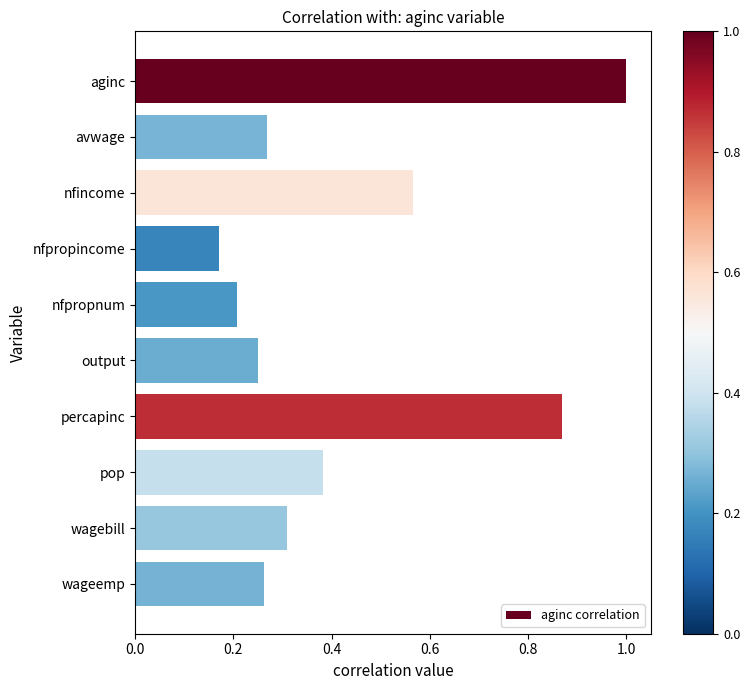

Count the number of data series in this chart.

1